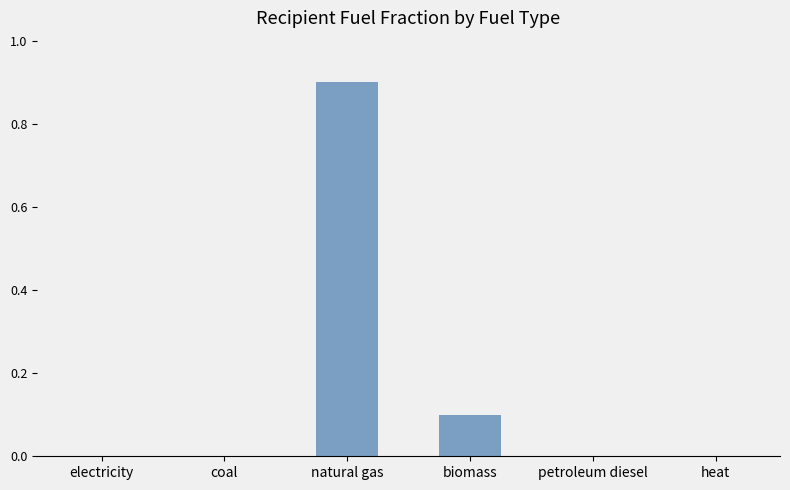

How many series are shown in this chart?

1